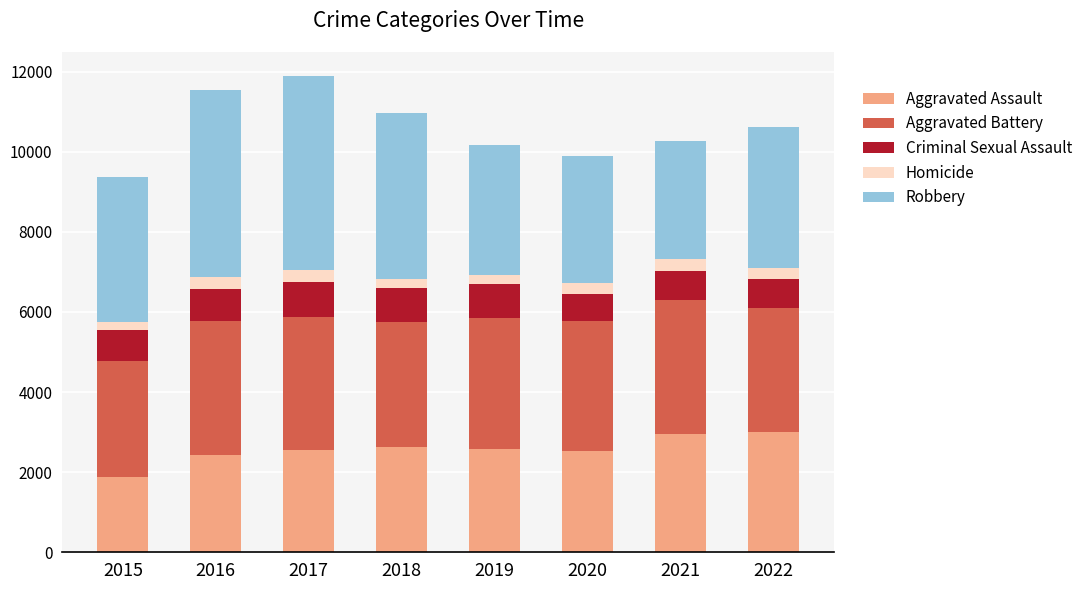

Does the chart contain stacked bars?

Yes